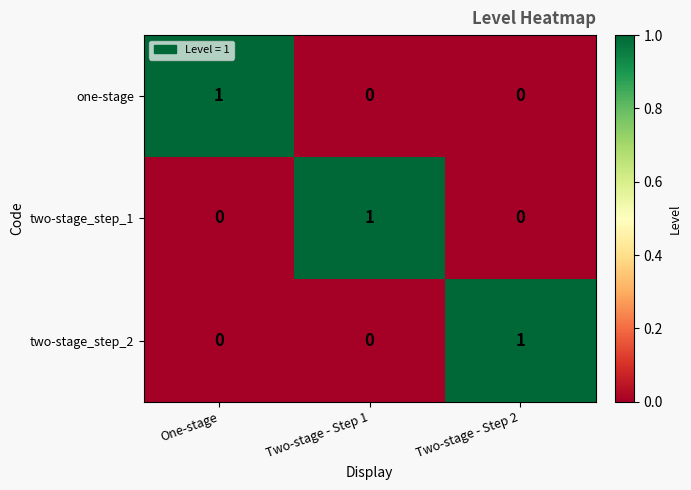

Count the two-stage_step_1 values in the range 0 to 1.

3